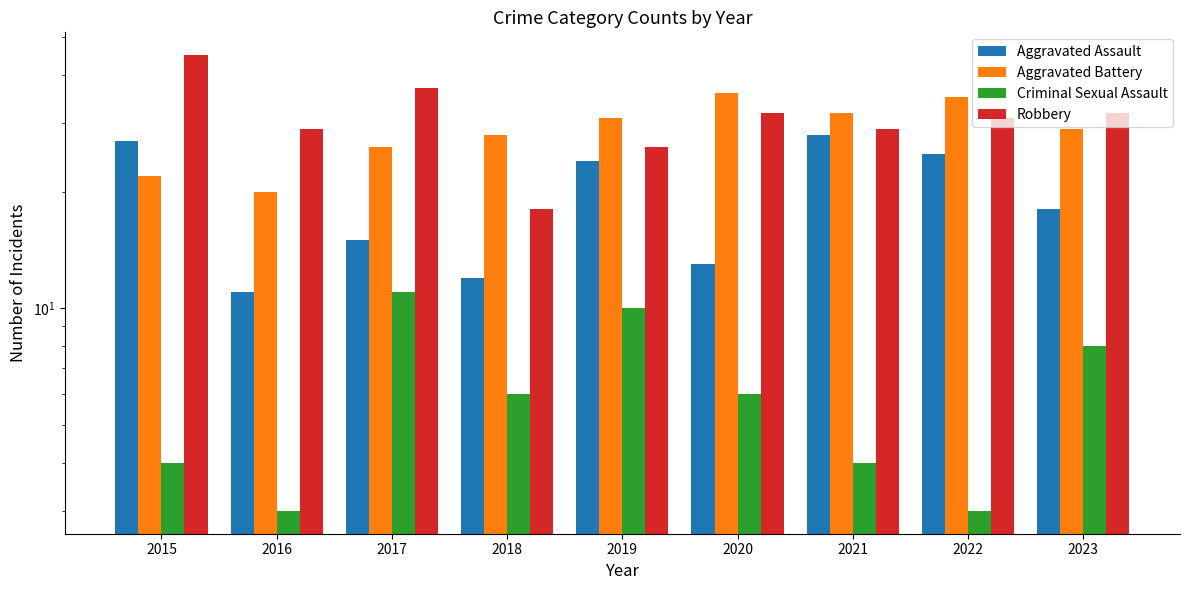

What is the average value of the Robbery series?

31